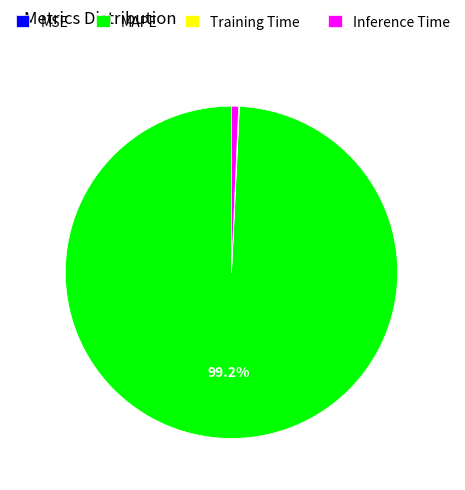

Which slice is the largest?

MAPE